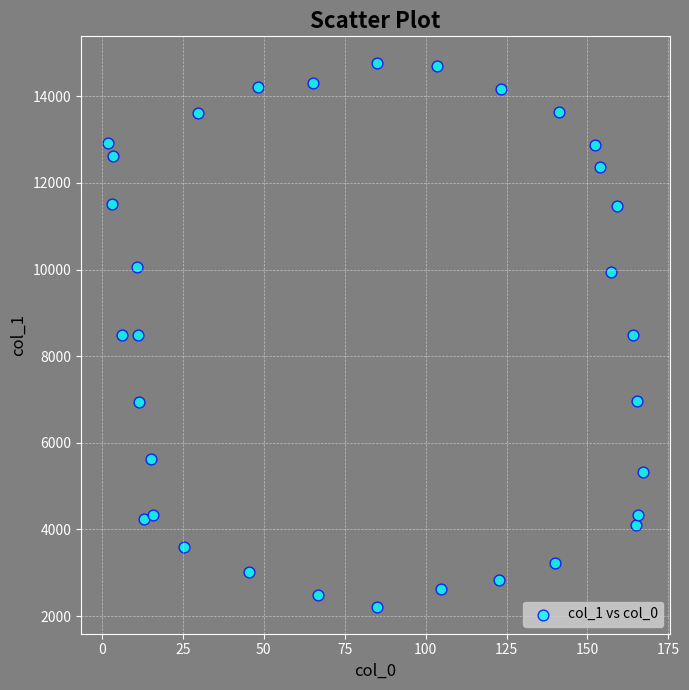

What is the range of X values (max minus min)?

165.6